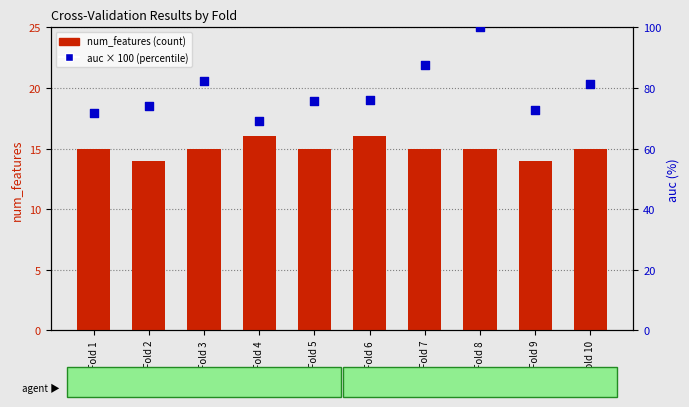

Which series has the largest Y range (max minus min)?

auc (% × 100)